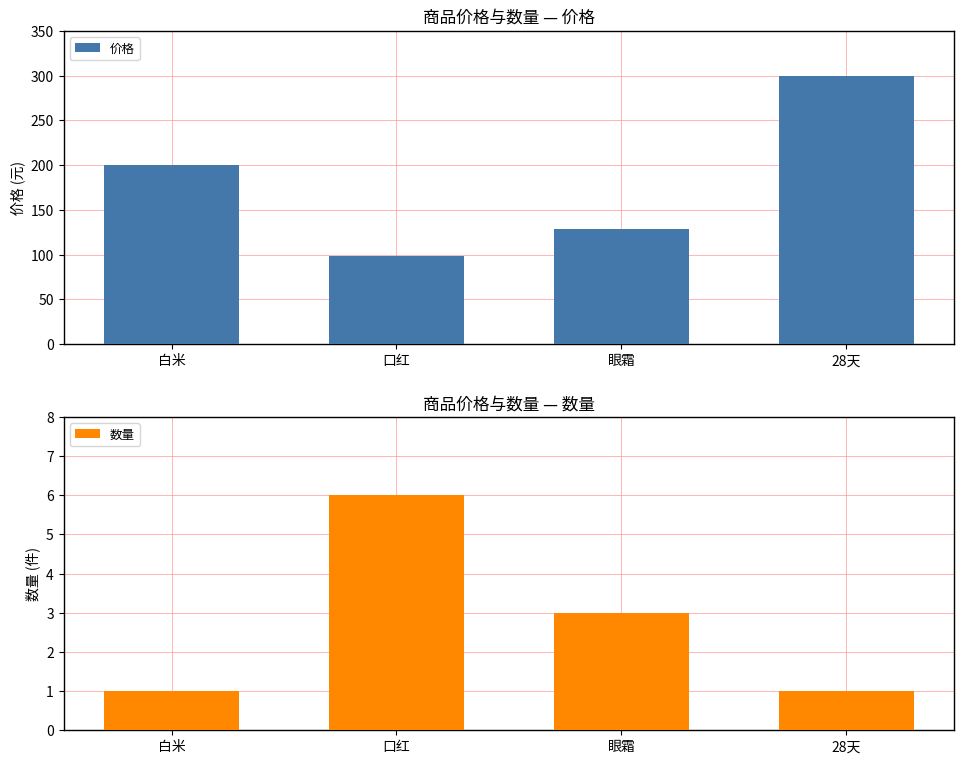

Which series changed the most between 口红 and 眼霜?

价格